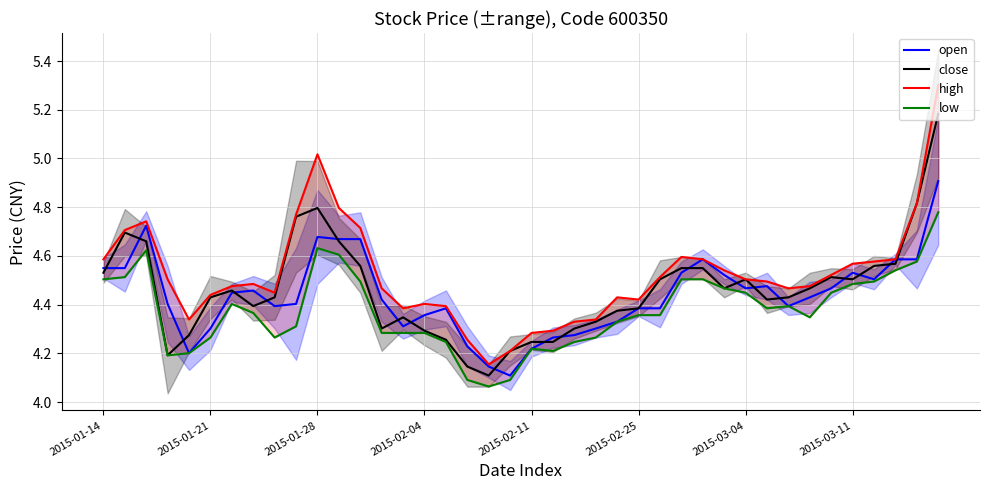

True or false: high has more than 1 points higher than both neighbors.

True